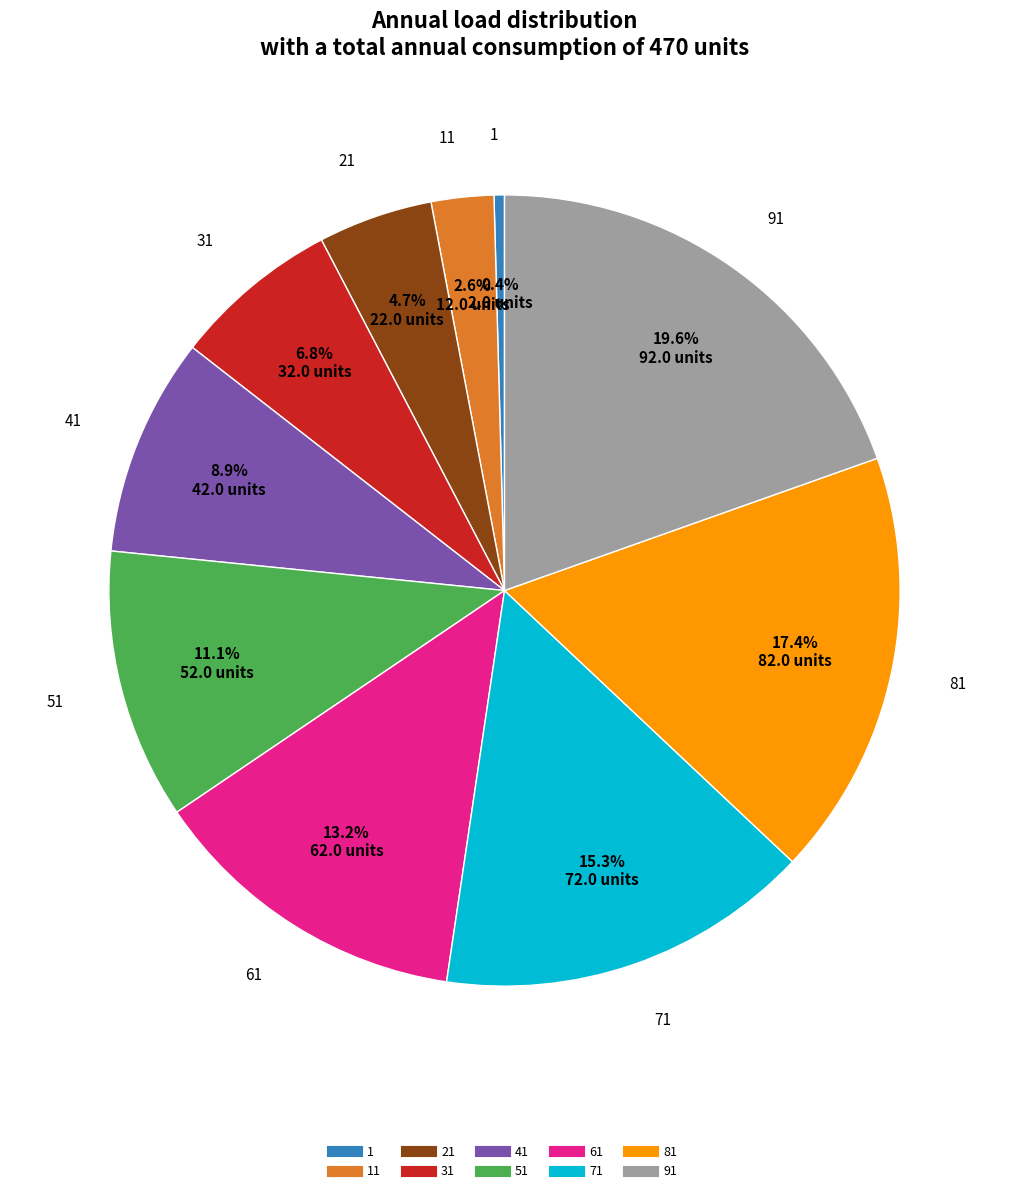

Is there a majority slice in this chart?

No